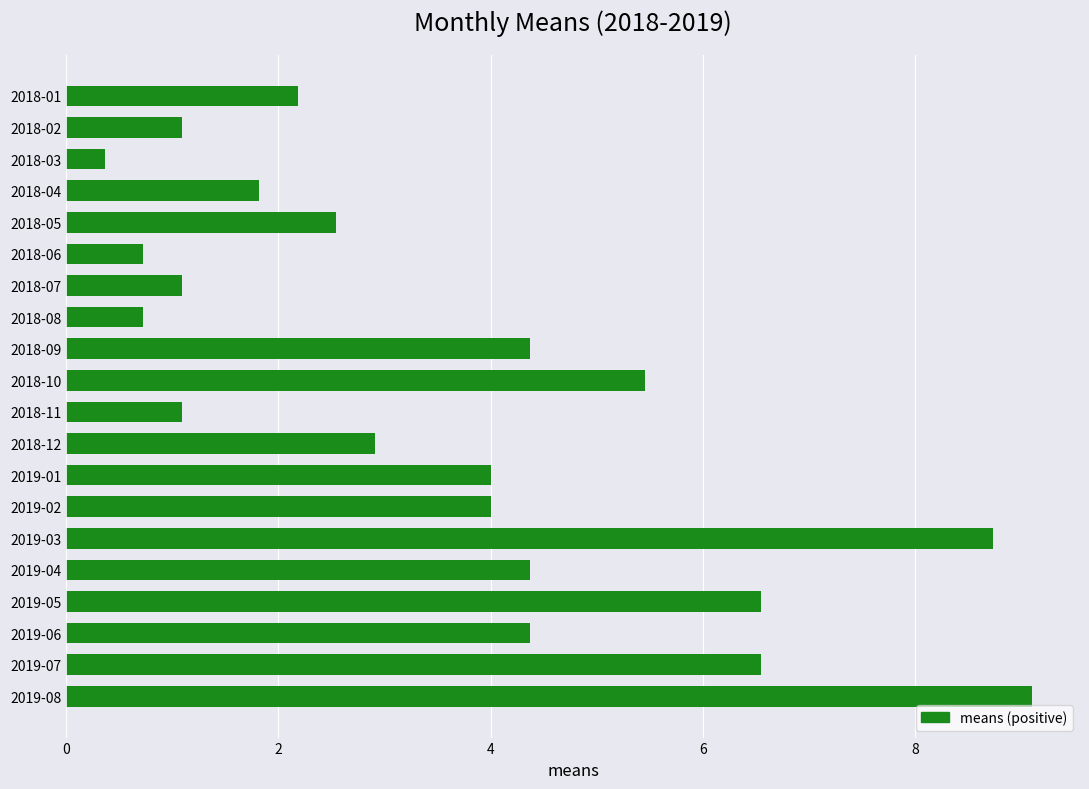

The chart shows a value of 1.1 at 2018-07. True or false?

True